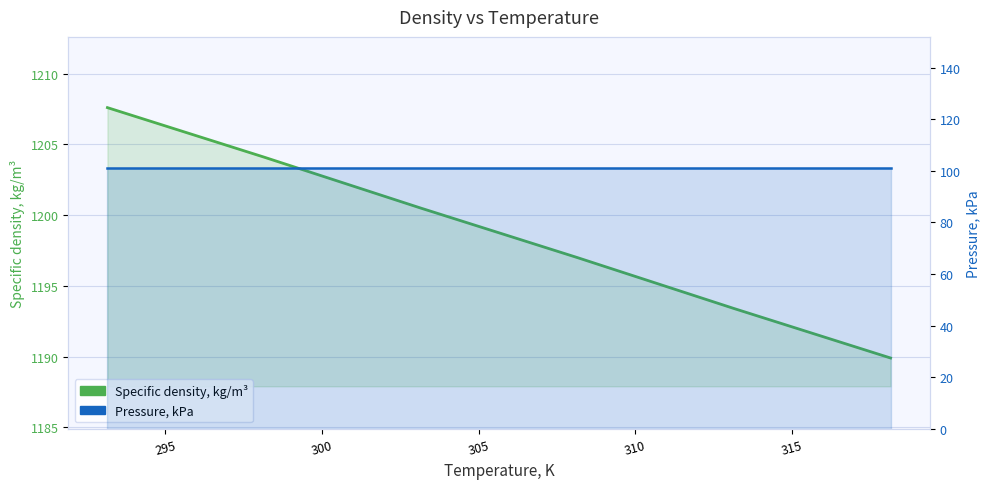

At which label is Specific density, kg/m³ closest to 1198?

305